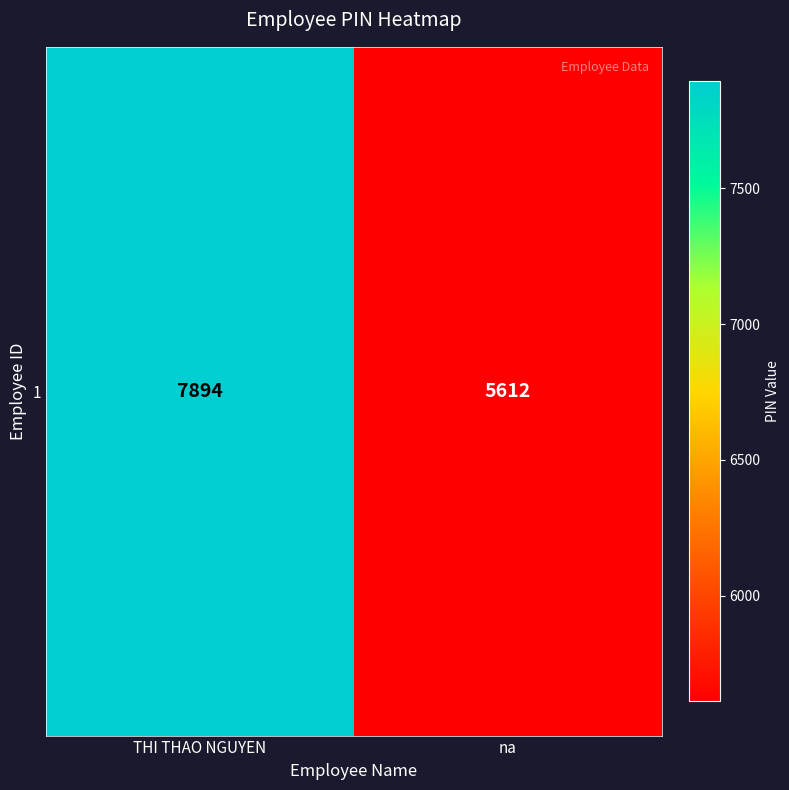

What is the greatest value displayed?

7894